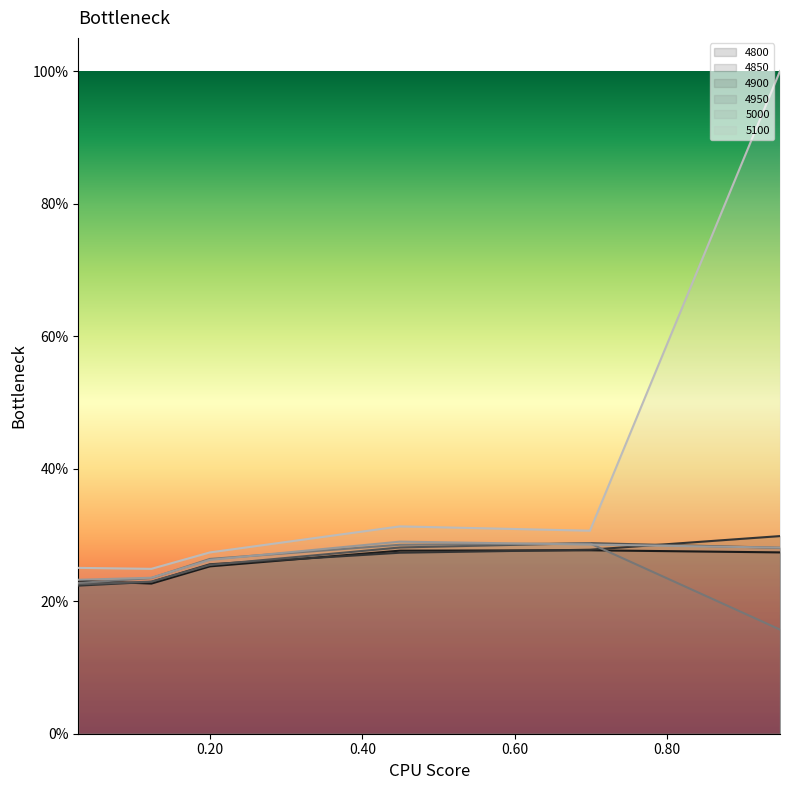

At which label is 5100 closest to 0?

0.1232876712328767